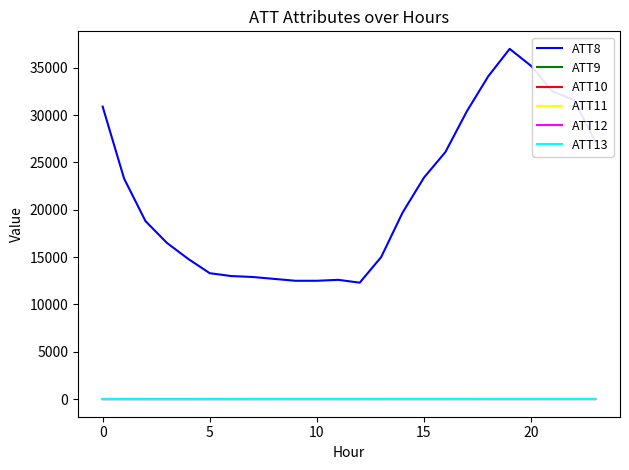

Which series has the largest total across all categories?

ATT8